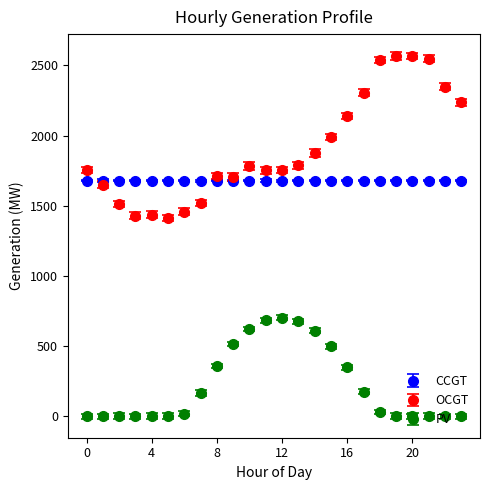

Which series has the widest spread of values?

OCGT